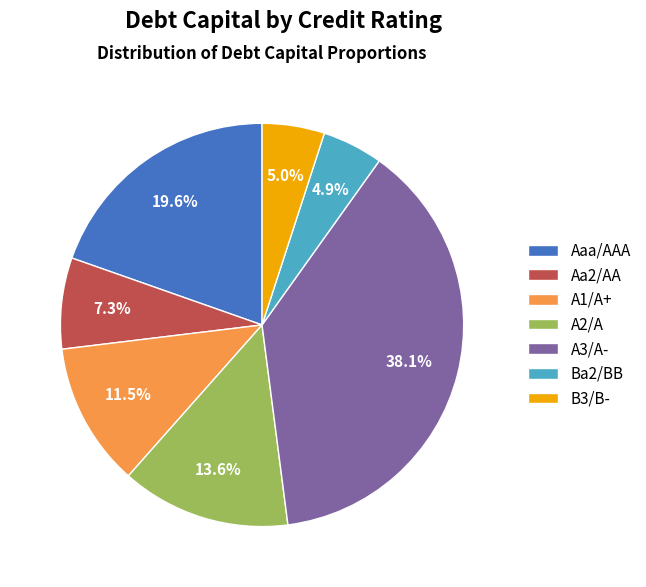

How many slices are in this pie chart?

7